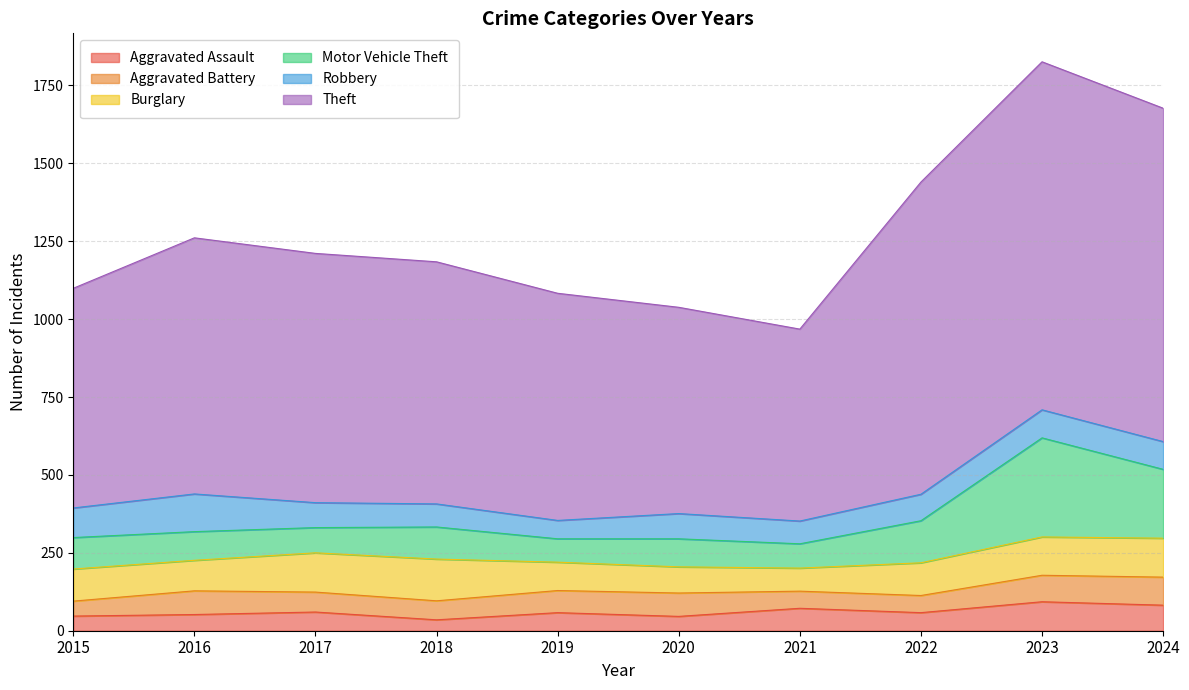

How many lines are shown in the chart?

6